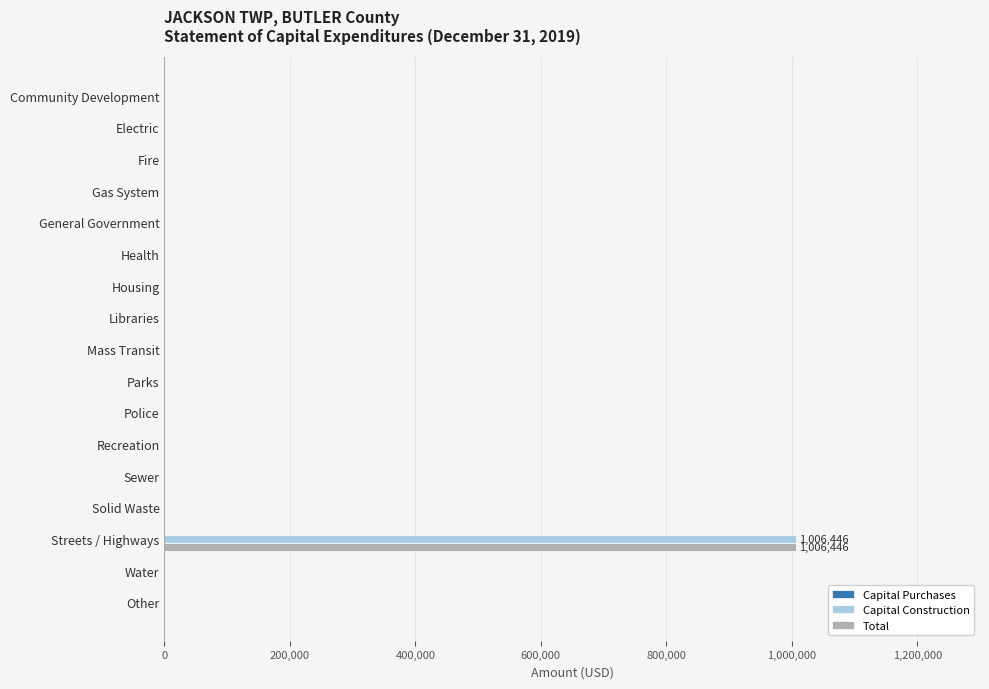

The Capital Construction series shows 0 at Housing. True or false?

True